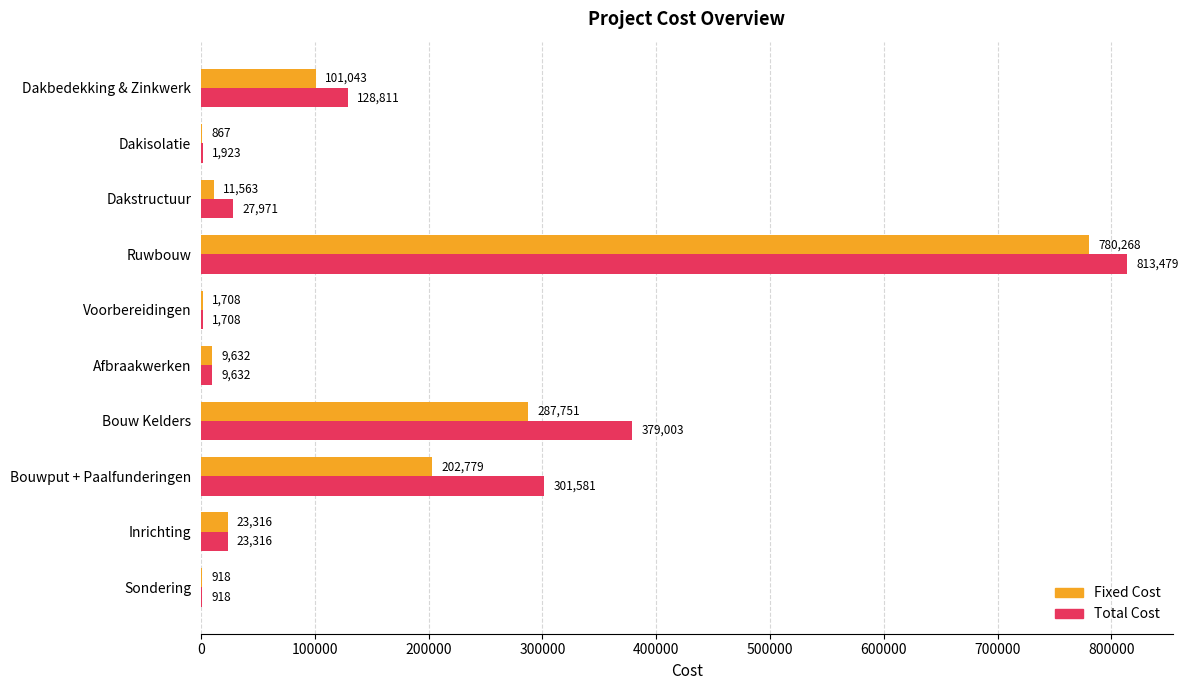

True or false: Fixed Cost has a value of 867.5 at Dakisolatie.

True